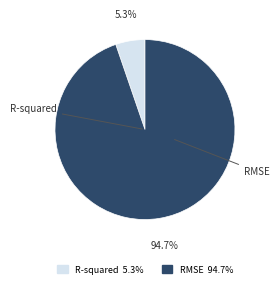

To the nearest percent, what is the difference between the largest and smallest slice percentages?

89%